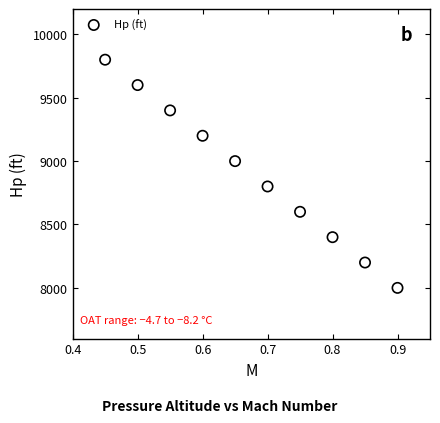

What is the average Y value?

8900